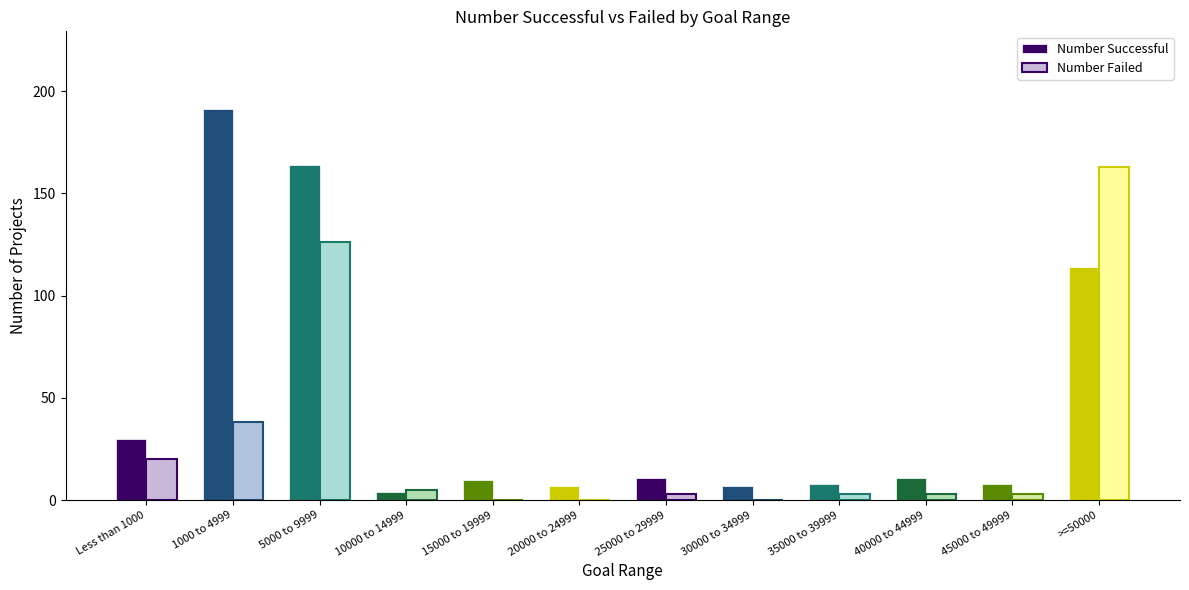

What is the sum of all Number Successful values?

565